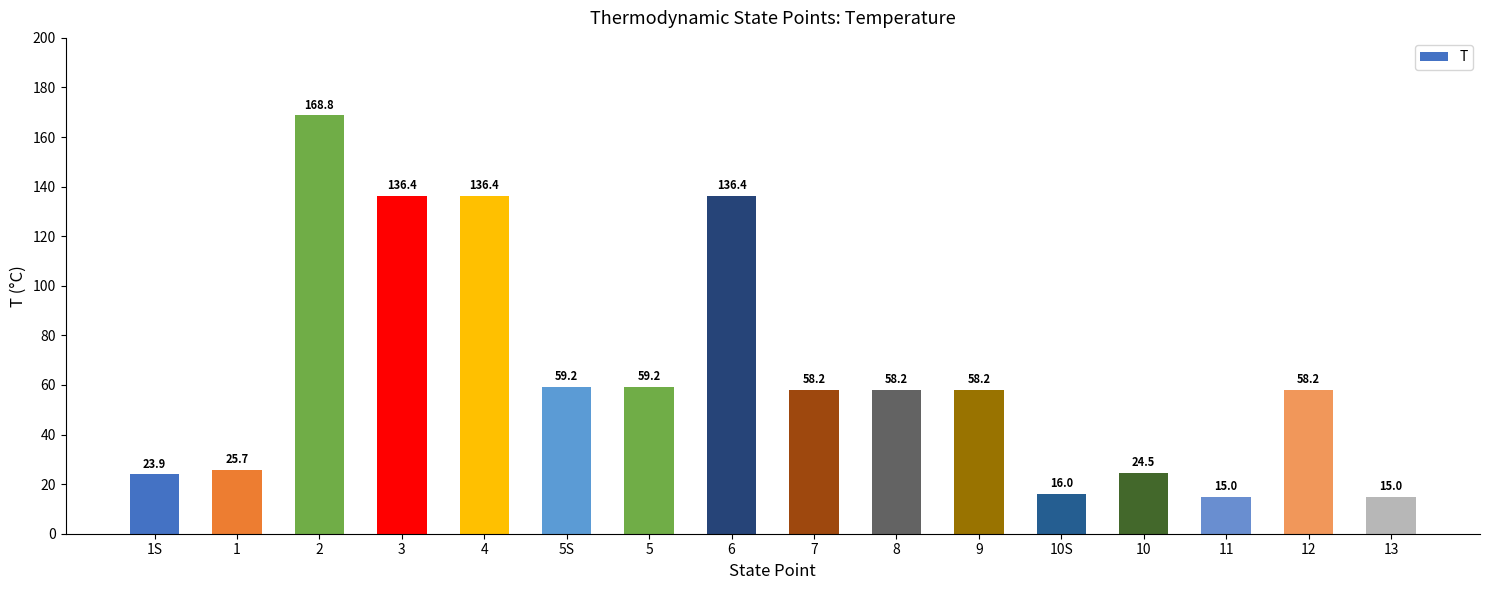

Which label corresponds to the largest value in the chart?

2